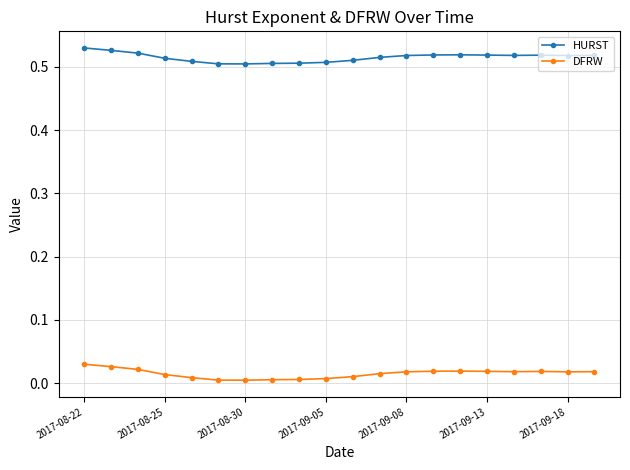

What is the sum of all DFRW values?

0.3